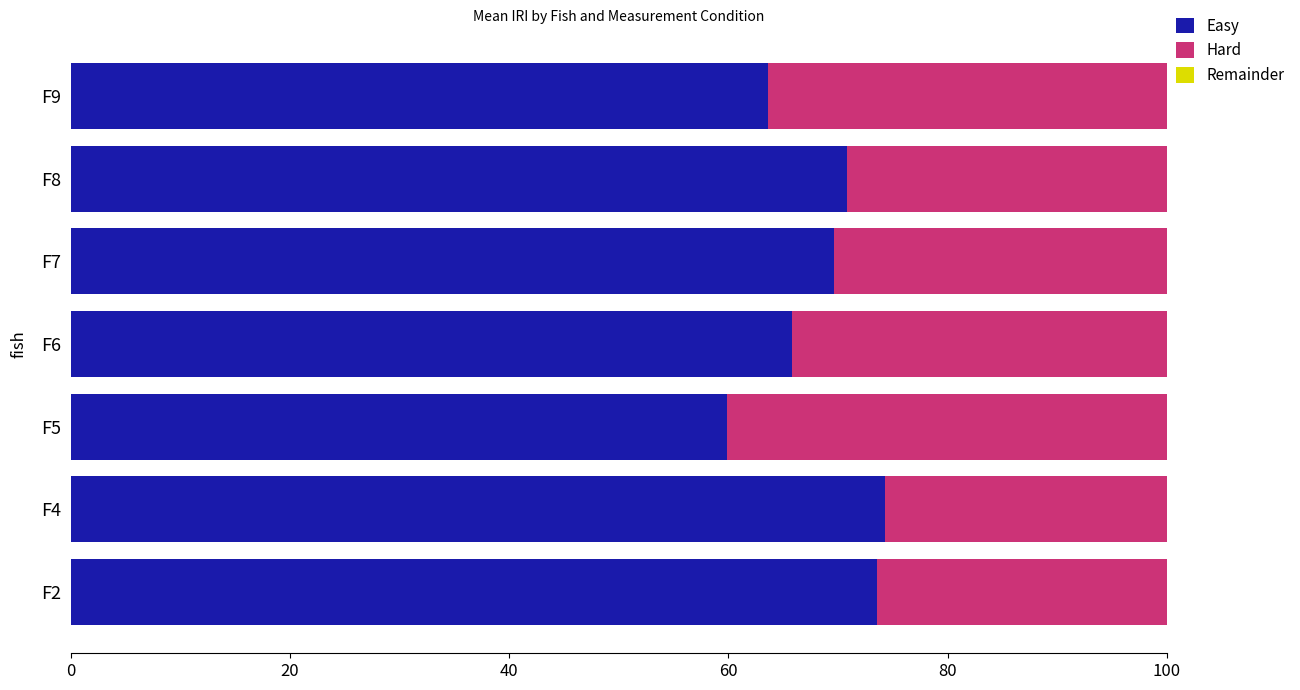

What is the total value across all series at F9?

100.0